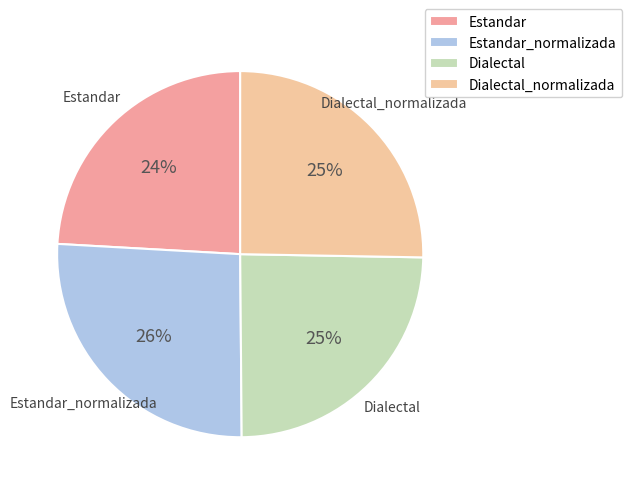

What is the ratio of the value at Dialectal_normalizada to the value at Estandar?

1.0